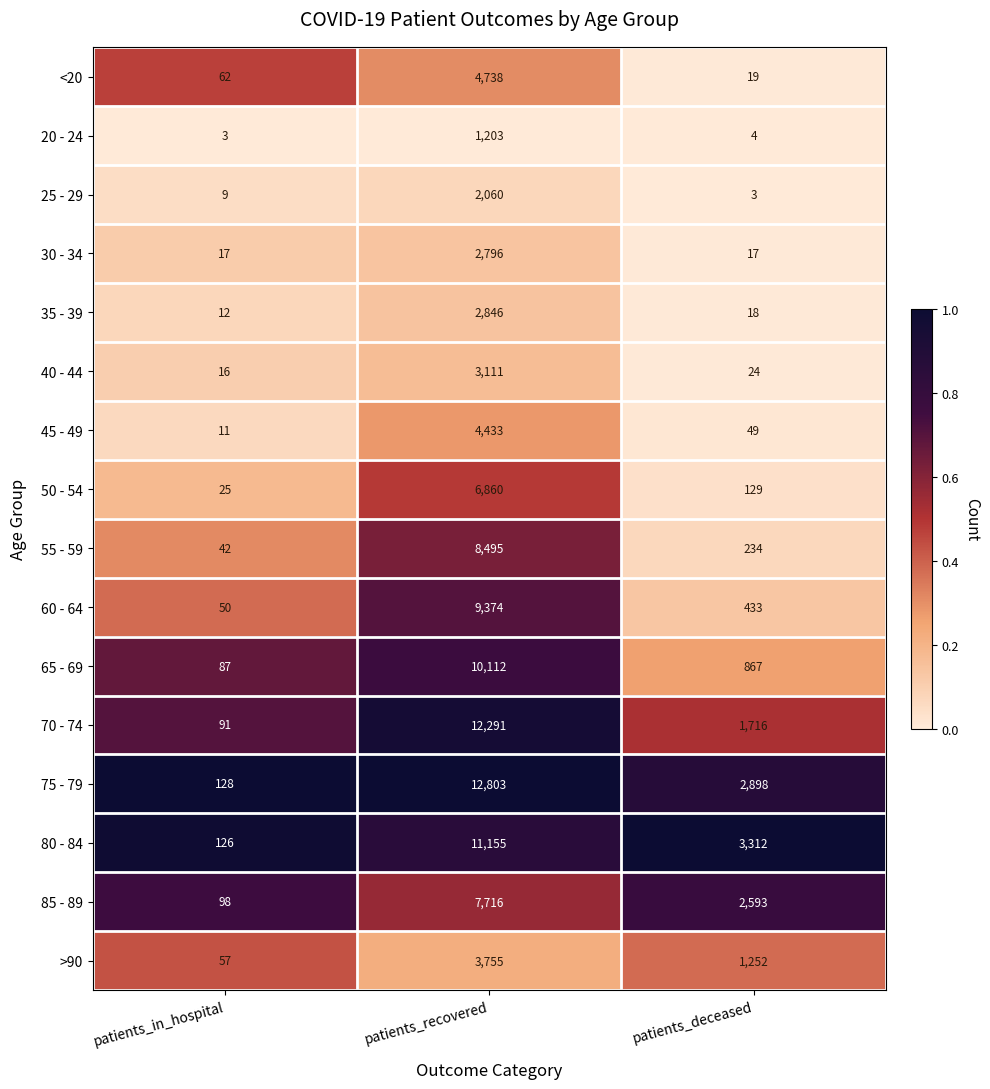

Between patients_in_hospital and patients_recovered, which series saw the biggest shift?

75 - 79